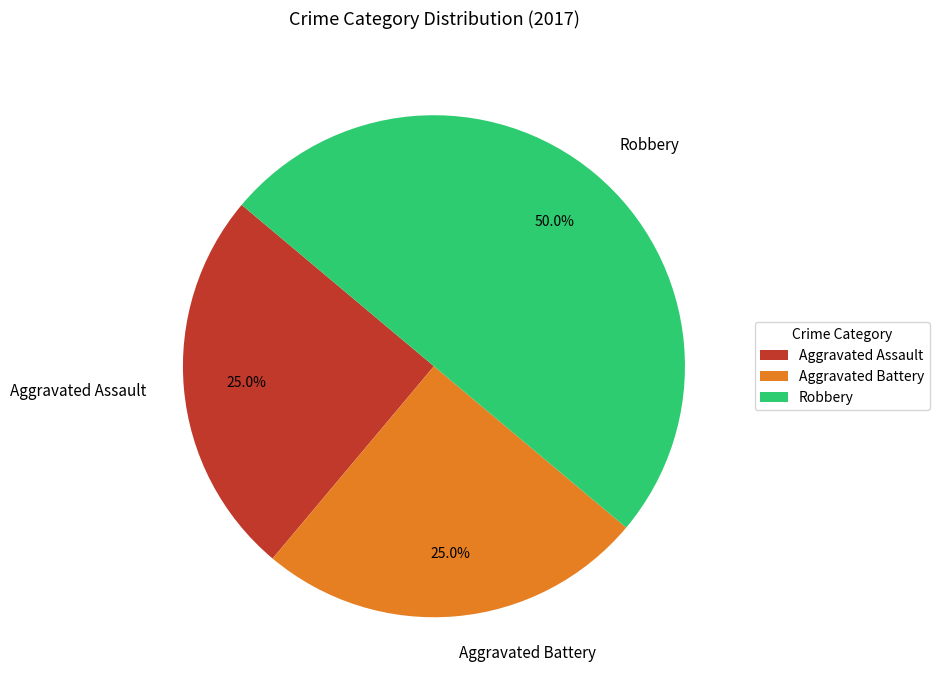

Is Aggravated Battery the majority of the pie?

No